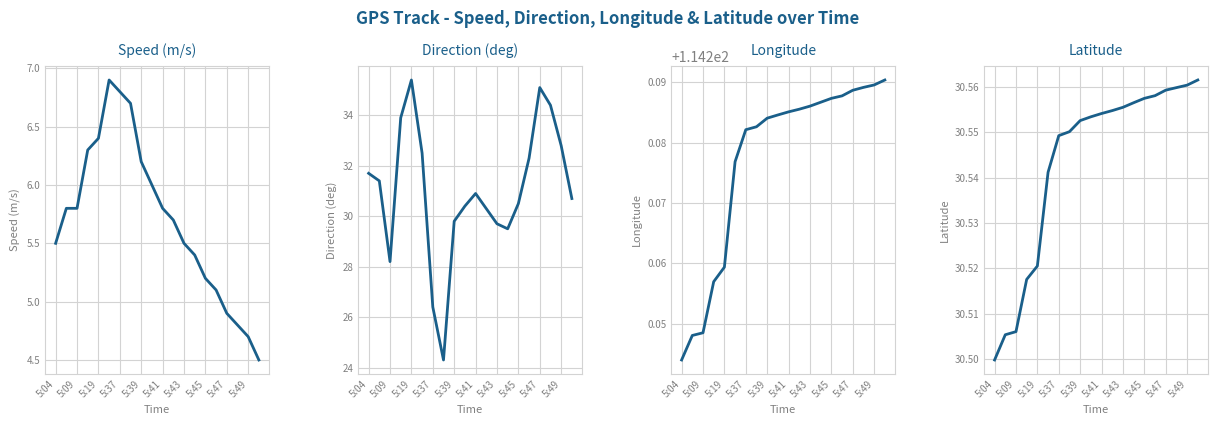

What are all the series names shown in the legend?

Speed (m/s), Direction (deg), Longitude, Latitude